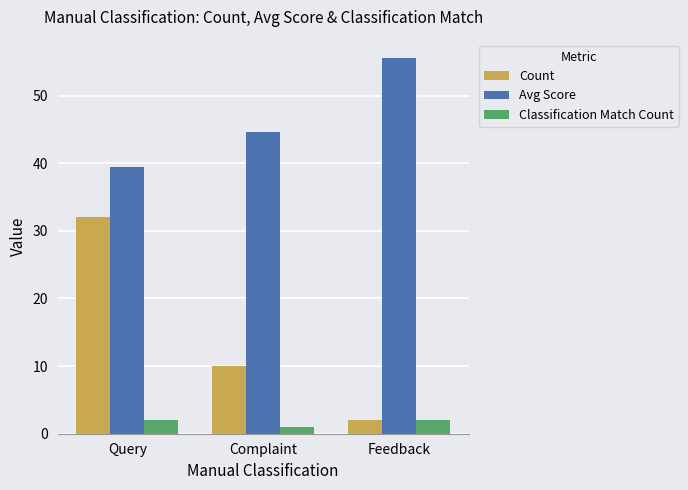

How many groups of bars are there?

3